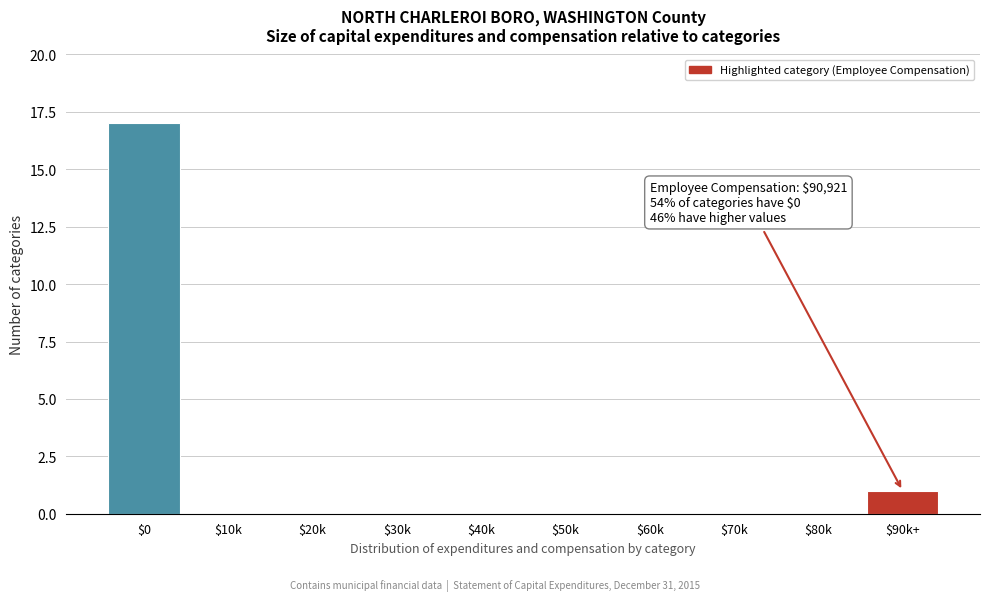

What is the sum of all values?

18